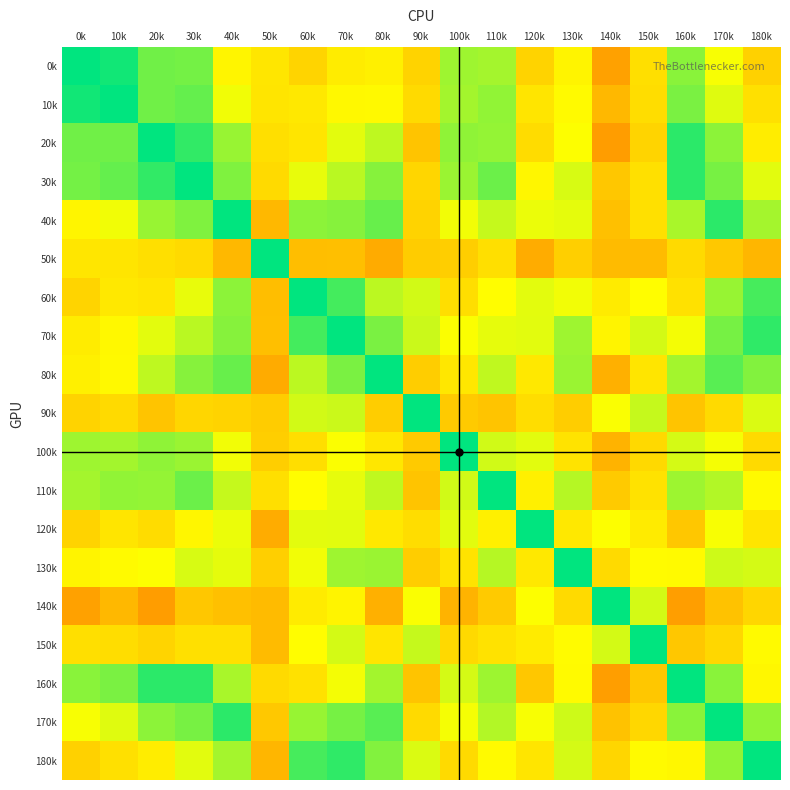

Reading left to right, transcribe all the data shown in this chart.

0k: 0k=1.0	10k=1.0	20k=0.7	30k=0.7	40k=0.3	50k=0.2	60k=0.1	70k=0.2	80k=0.3	90k=0.1	100k=0.6	110k=0.6	120k=0.1	130k=0.3	140k=-0.2	150k=0.2	160k=0.6	170k=0.4	180k=0.1
10k: 0k=1.0	10k=1.0	20k=0.7	30k=0.7	40k=0.4	50k=0.2	60k=0.2	70k=0.3	80k=0.3	90k=0.1	100k=0.6	110k=0.6	120k=0.2	130k=0.3	140k=-0.0	150k=0.2	160k=0.7	170k=0.4	180k=0.2
20k: 0k=0.7	10k=0.7	20k=1.0	30k=0.9	40k=0.6	50k=0.2	60k=0.2	70k=0.4	80k=0.5	90k=0.0	100k=0.6	110k=0.6	120k=0.2	130k=0.3	140k=-0.2	150k=0.1	160k=0.9	170k=0.6	180k=0.2
30k: 0k=0.7	10k=0.7	20k=0.9	30k=1.0	40k=0.7	50k=0.1	60k=0.4	70k=0.5	80k=0.6	90k=0.1	100k=0.6	110k=0.7	120k=0.3	130k=0.4	140k=0.0	150k=0.2	160k=0.9	170k=0.7	180k=0.4
40k: 0k=0.3	10k=0.4	20k=0.6	30k=0.7	40k=1.0	50k=-0.0	60k=0.6	70k=0.6	80k=0.7	90k=0.1	100k=0.4	110k=0.5	120k=0.4	130k=0.4	140k=0.0	150k=0.2	160k=0.6	170k=0.9	180k=0.6
50k: 0k=0.2	10k=0.2	20k=0.2	30k=0.1	40k=-0.0	50k=1.0	60k=-0.0	70k=0.0	80k=-0.1	90k=0.1	100k=0.1	110k=0.2	120k=-0.1	130k=0.1	140k=-0.0	150k=-0.0	160k=0.1	170k=0.1	180k=-0.0
60k: 0k=0.1	10k=0.2	20k=0.2	30k=0.4	40k=0.6	50k=-0.0	60k=1.0	70k=0.8	80k=0.5	90k=0.5	100k=0.2	110k=0.3	120k=0.4	130k=0.4	140k=0.2	150k=0.3	160k=0.2	170k=0.6	180k=0.8
70k: 0k=0.2	10k=0.3	20k=0.4	30k=0.5	40k=0.6	50k=0.0	60k=0.8	70k=1.0	80k=0.7	90k=0.5	100k=0.3	110k=0.4	120k=0.4	130k=0.6	140k=0.3	150k=0.4	160k=0.4	170k=0.7	180k=0.9
80k: 0k=0.3	10k=0.3	20k=0.5	30k=0.6	40k=0.7	50k=-0.1	60k=0.5	70k=0.7	80k=1.0	90k=0.1	100k=0.2	110k=0.5	120k=0.2	130k=0.6	140k=-0.1	150k=0.2	160k=0.6	170k=0.8	180k=0.7
90k: 0k=0.1	10k=0.1	20k=0.0	30k=0.1	40k=0.1	50k=0.1	60k=0.5	70k=0.5	80k=0.1	90k=1.0	100k=0.1	110k=0.0	120k=0.2	130k=0.1	140k=0.3	150k=0.5	160k=0.0	170k=0.1	180k=0.4
100k: 0k=0.6	10k=0.6	20k=0.6	30k=0.6	40k=0.4	50k=0.1	60k=0.2	70k=0.3	80k=0.2	90k=0.1	100k=1.0	110k=0.5	120k=0.4	130k=0.2	140k=-0.1	150k=0.1	160k=0.4	170k=0.4	180k=0.1
110k: 0k=0.6	10k=0.6	20k=0.6	30k=0.7	40k=0.5	50k=0.2	60k=0.3	70k=0.4	80k=0.5	90k=0.0	100k=0.5	110k=1.0	120k=0.3	130k=0.5	140k=0.1	150k=0.2	160k=0.6	170k=0.5	180k=0.3
120k: 0k=0.1	10k=0.2	20k=0.2	30k=0.3	40k=0.4	50k=-0.1	60k=0.4	70k=0.4	80k=0.2	90k=0.2	100k=0.4	110k=0.3	120k=1.0	130k=0.2	140k=0.3	150k=0.2	160k=0.0	170k=0.3	180k=0.2
130k: 0k=0.3	10k=0.3	20k=0.3	30k=0.4	40k=0.4	50k=0.1	60k=0.4	70k=0.6	80k=0.6	90k=0.1	100k=0.2	110k=0.5	120k=0.2	130k=1.0	140k=0.1	150k=0.3	160k=0.3	170k=0.5	180k=0.4
140k: 0k=-0.2	10k=-0.0	20k=-0.2	30k=0.0	40k=0.0	50k=-0.0	60k=0.2	70k=0.3	80k=-0.1	90k=0.3	100k=-0.1	110k=0.1	120k=0.3	130k=0.1	140k=1.0	150k=0.4	160k=-0.2	170k=0.0	180k=0.1
150k: 0k=0.2	10k=0.2	20k=0.1	30k=0.2	40k=0.2	50k=-0.0	60k=0.3	70k=0.4	80k=0.2	90k=0.5	100k=0.1	110k=0.2	120k=0.2	130k=0.3	140k=0.4	150k=1.0	160k=0.0	170k=0.1	180k=0.3
160k: 0k=0.6	10k=0.7	20k=0.9	30k=0.9	40k=0.6	50k=0.1	60k=0.2	70k=0.4	80k=0.6	90k=0.0	100k=0.4	110k=0.6	120k=0.0	130k=0.3	140k=-0.2	150k=0.0	160k=1.0	170k=0.6	180k=0.3
170k: 0k=0.4	10k=0.4	20k=0.6	30k=0.7	40k=0.9	50k=0.1	60k=0.6	70k=0.7	80k=0.8	90k=0.1	100k=0.4	110k=0.5	120k=0.3	130k=0.5	140k=0.0	150k=0.1	160k=0.6	170k=1.0	180k=0.6
180k: 0k=0.1	10k=0.2	20k=0.2	30k=0.4	40k=0.6	50k=-0.0	60k=0.8	70k=0.9	80k=0.7	90k=0.4	100k=0.1	110k=0.3	120k=0.2	130k=0.4	140k=0.1	150k=0.3	160k=0.3	170k=0.6	180k=1.0